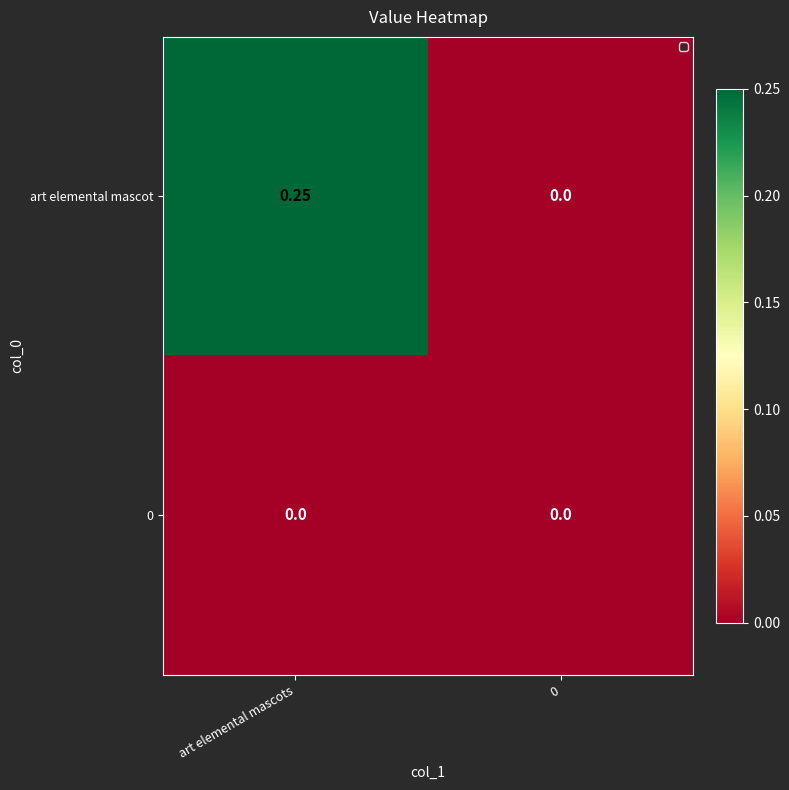

Which series changed the most between art elemental mascots and 0?

art elemental mascot